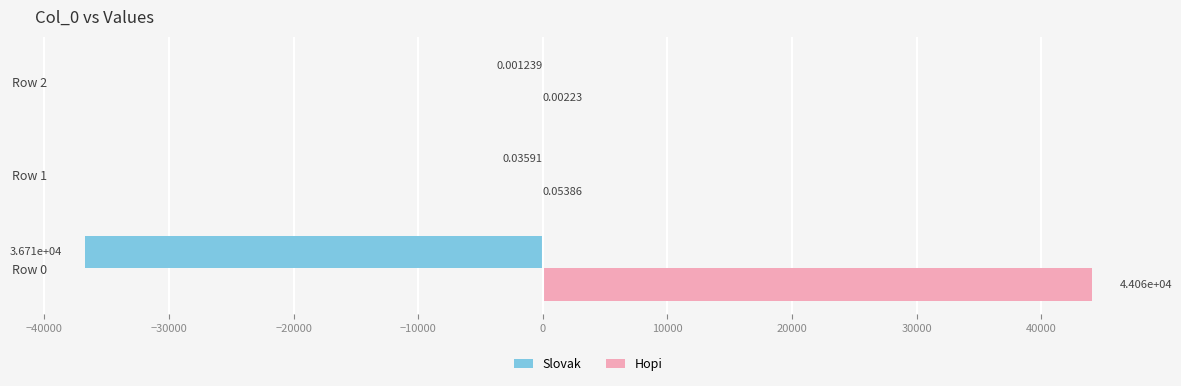

Which series changed the most between Row 0 and Row 2?

Hopi